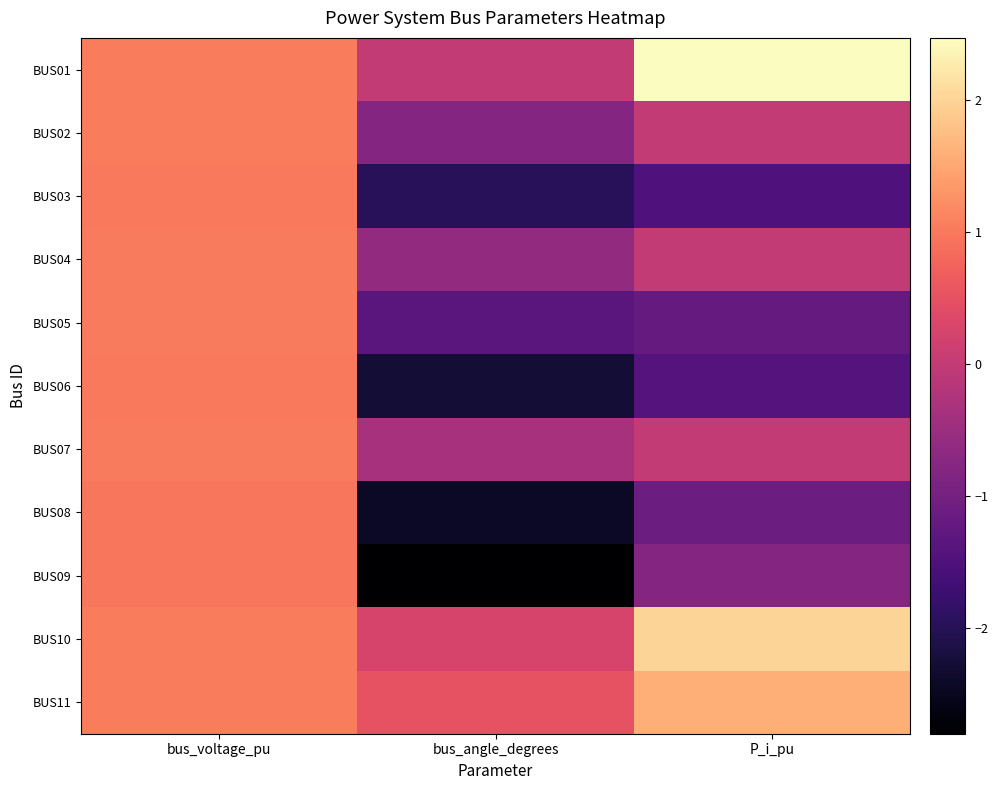

At how many categories does at least one series exceed 1?

2